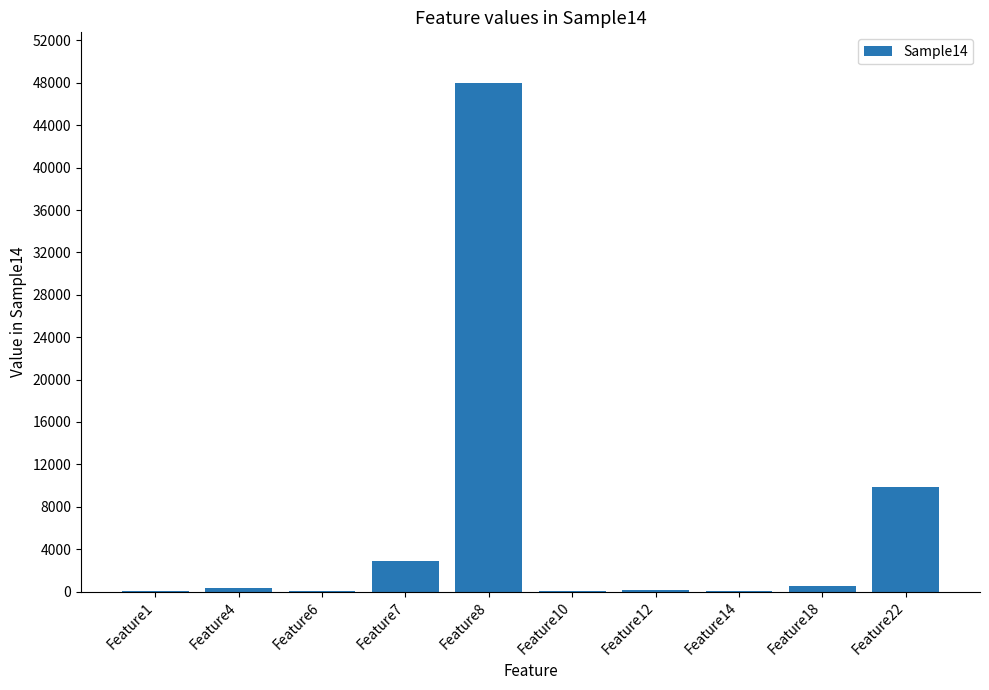

What is the sum of all values?

61774